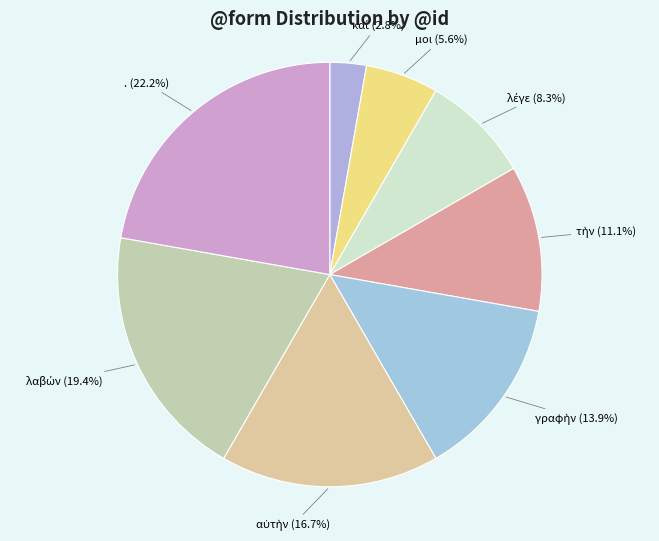

How many slices are in this pie chart?

8